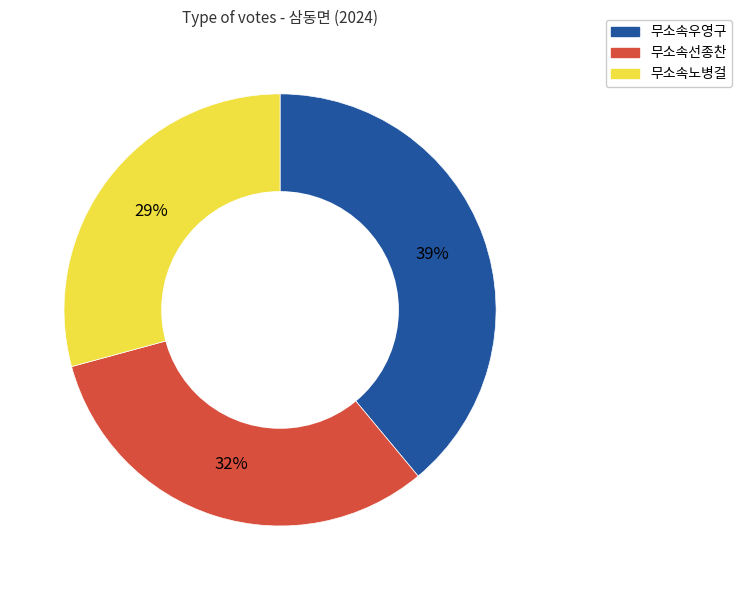

Is the sum of 무소속선종찬 and 무소속우영구 greater than half?

Yes